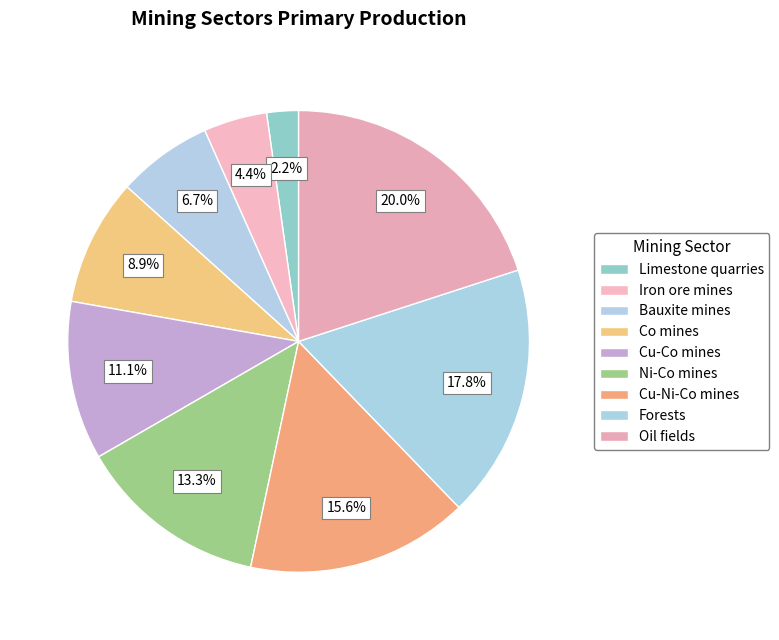

True or false: Oil fields accounts for 35% of the total.

False